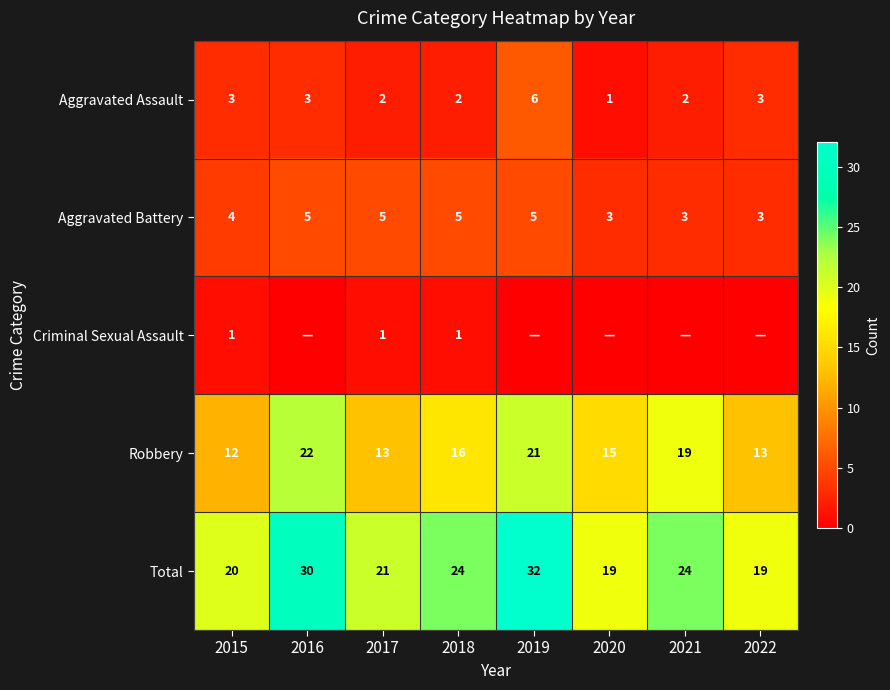

Is the value of Criminal Sexual Assault at 2017 greater than the value of Total at 2019?

No